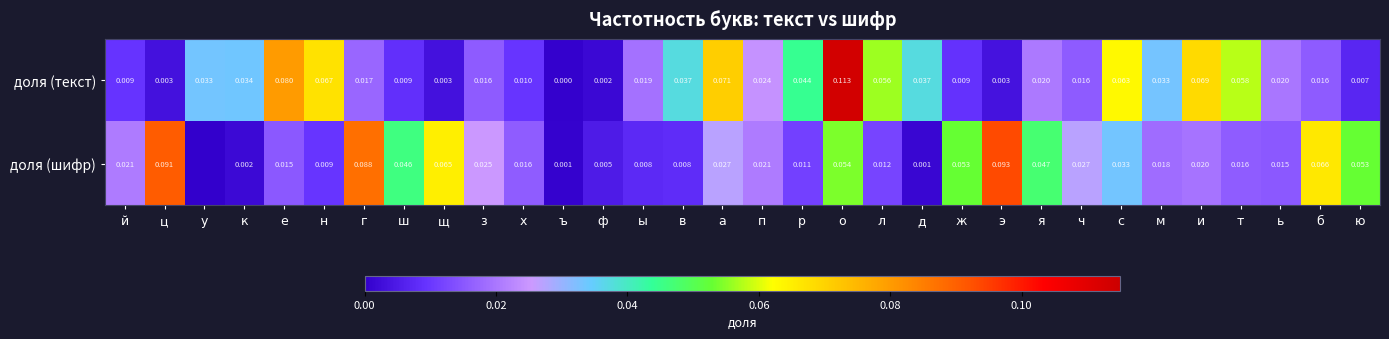

Rank the series at ю from lowest to highest value.

доля (текст), доля (шифр)